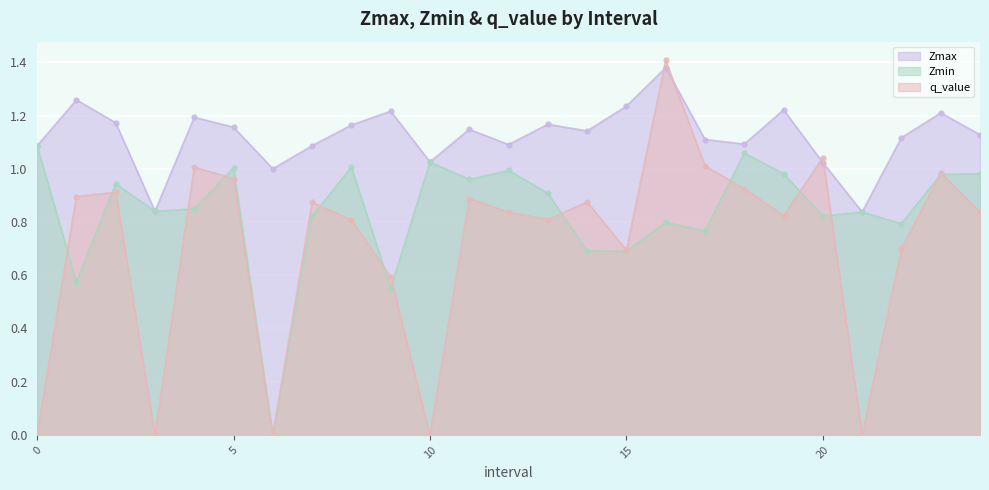

Does the chart display data point markers on the line(s)?

Yes